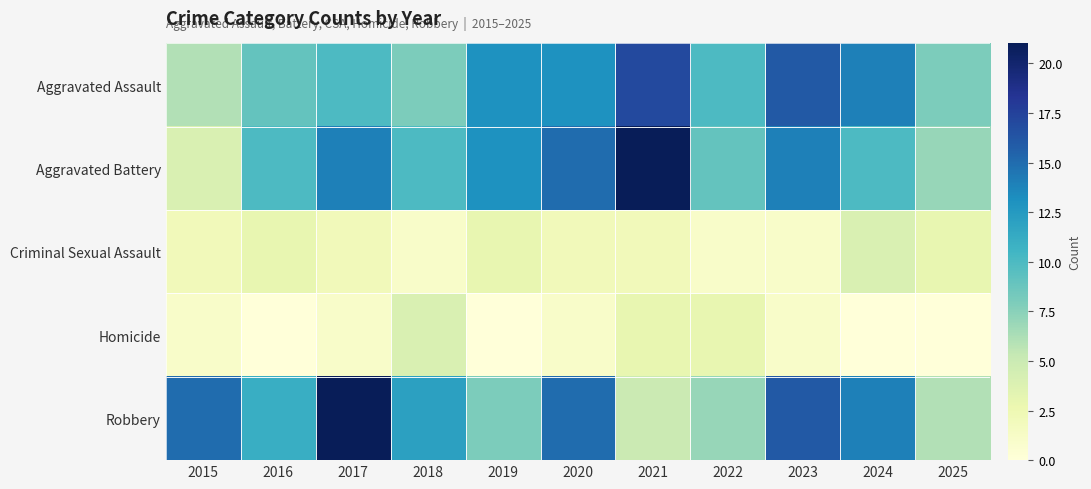

At which category is the sum across all series the highest?

2017